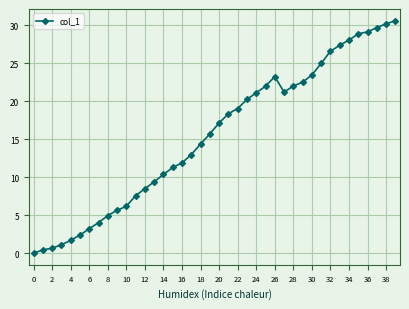

What is the average value?

15.4